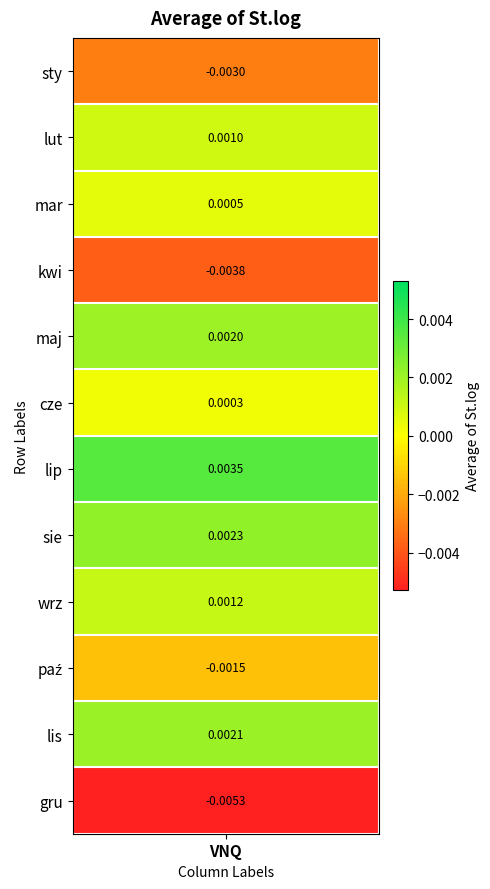

Where is the data nearest to the value 0?

cze